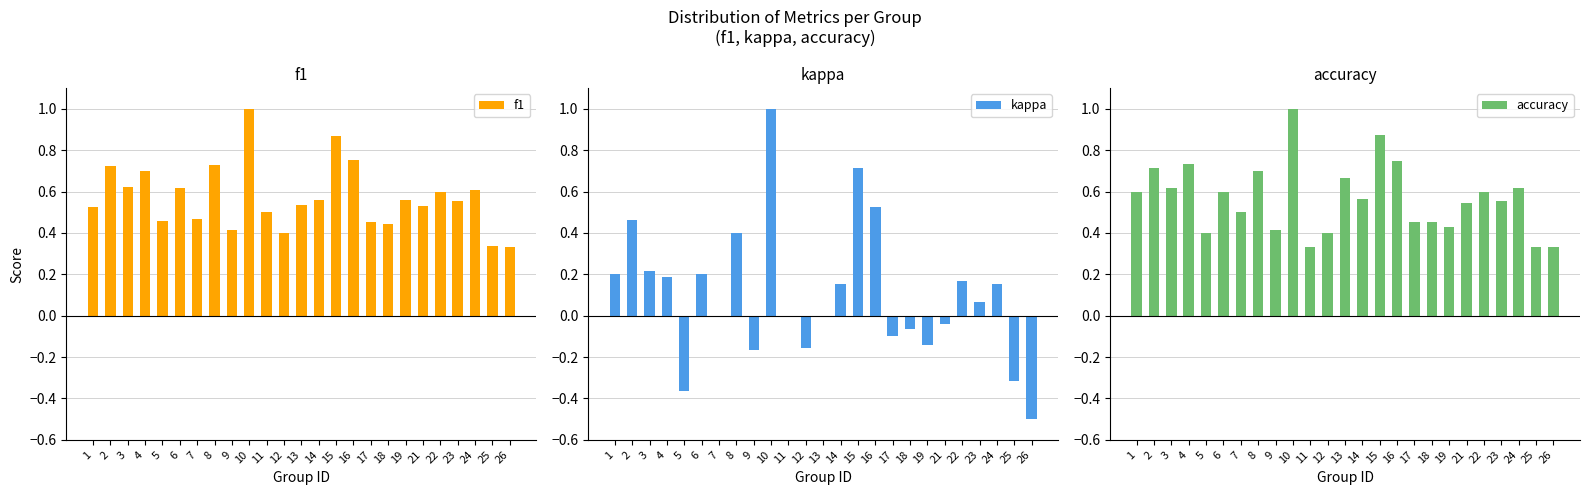

What is the value of the kappa bar at the 24th from the left?

-0.3